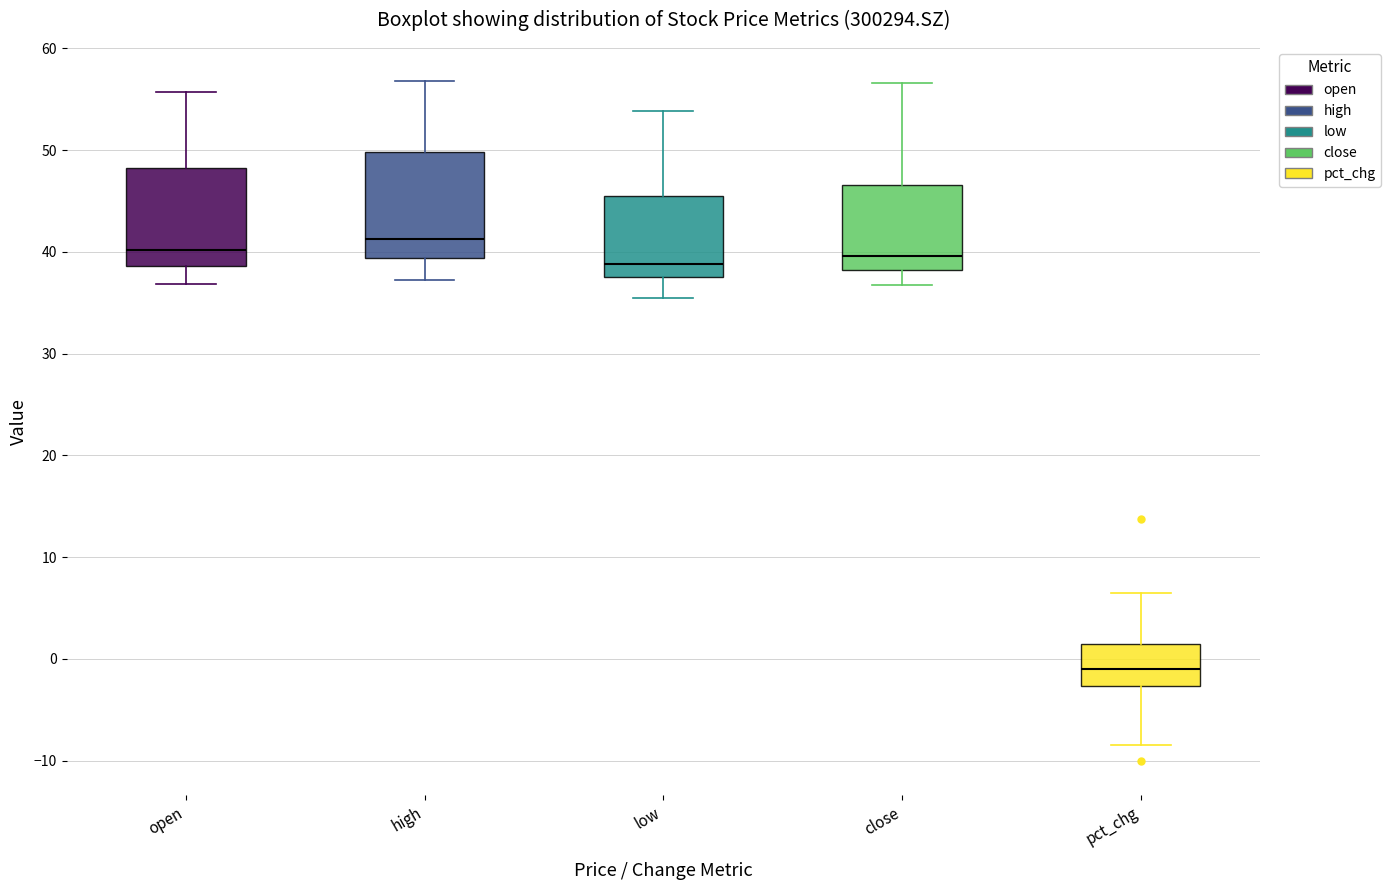

Which box has the lowest median line?

pct_chg